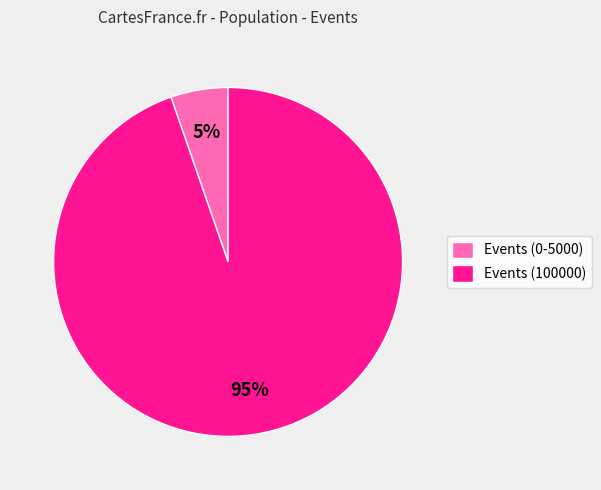

Do Events (100000) and Events (0-5000) together represent more than half of the pie?

Yes